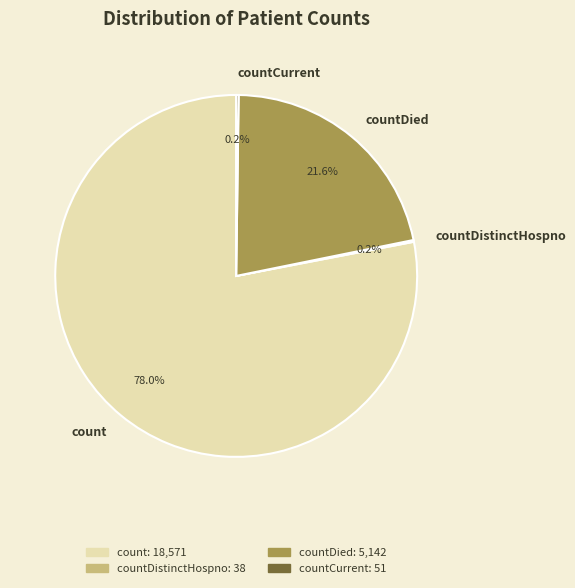

To the nearest percent, what is the difference between the largest and smallest slice percentages?

78%